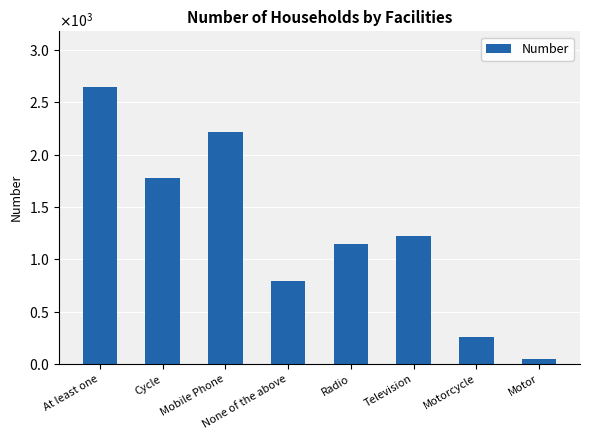

Does the chart contain any negative values?

No